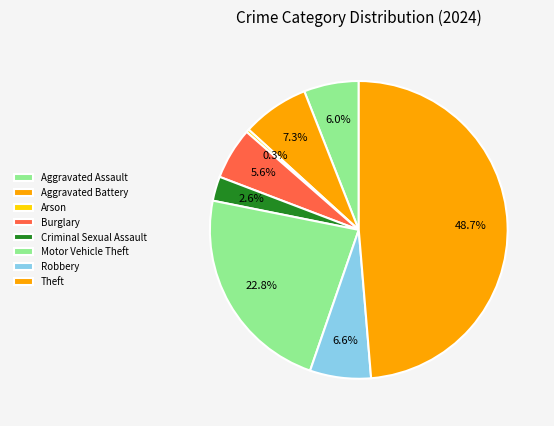

How many segments does this pie chart have?

8